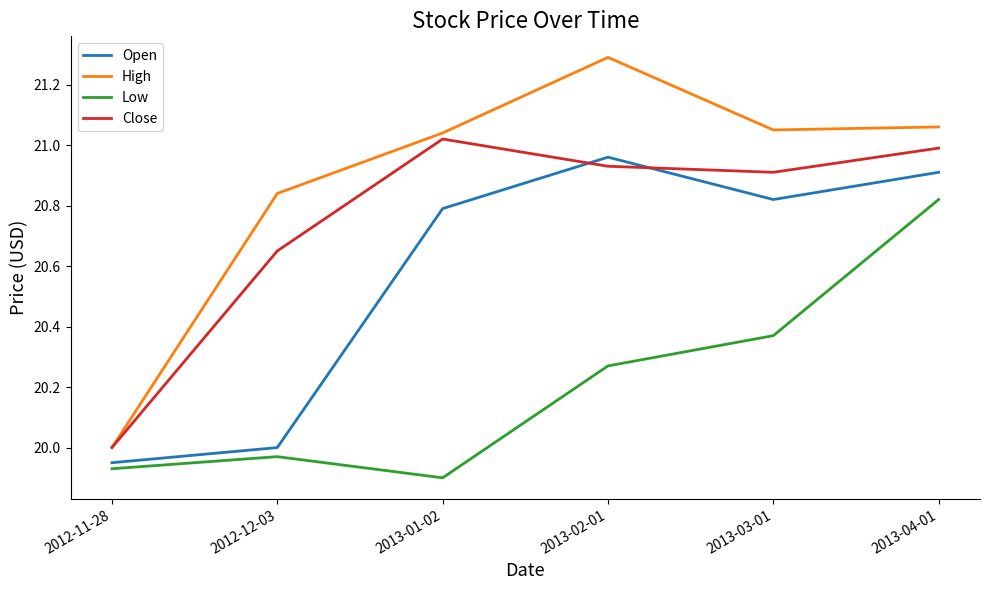

At which label is Close closest to 20?

2012-11-28